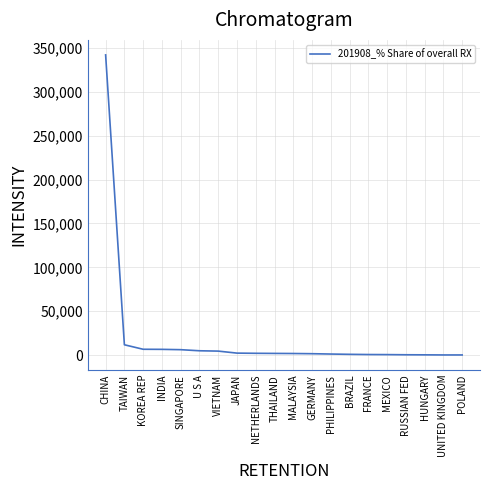

What is the difference between the maximum and minimum values?

341776